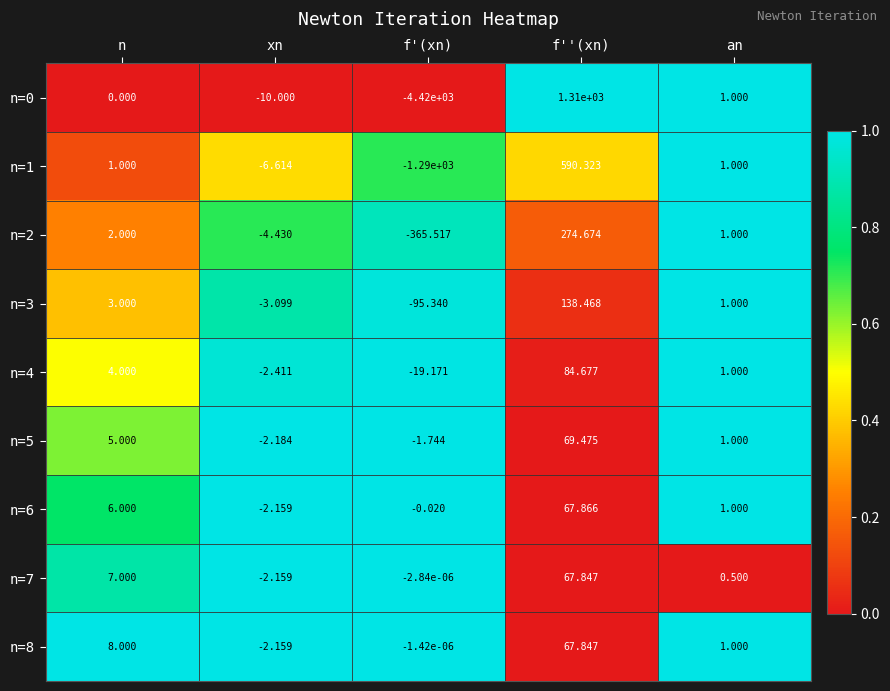

What is the spread (max minus min) of values at n?

8.0